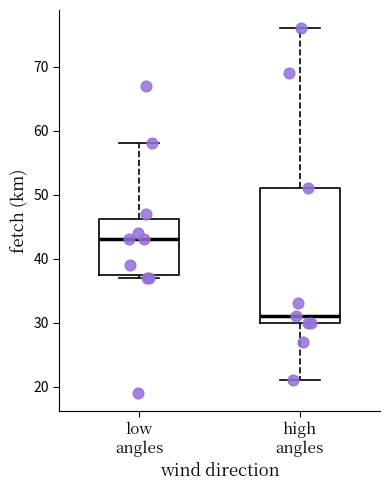

Reading left to right, transcribe this box plot: for each box, give where its median line is, the range the box spans, and where its two whiskers end, as read against the y-axis. The values are not printed on the chart, so give them approximately, as read against the axis.

low angles: median 43, box 38 to 46, whiskers 37 to 58
high angles: median 31, box 30 to 51, whiskers 21 to 76